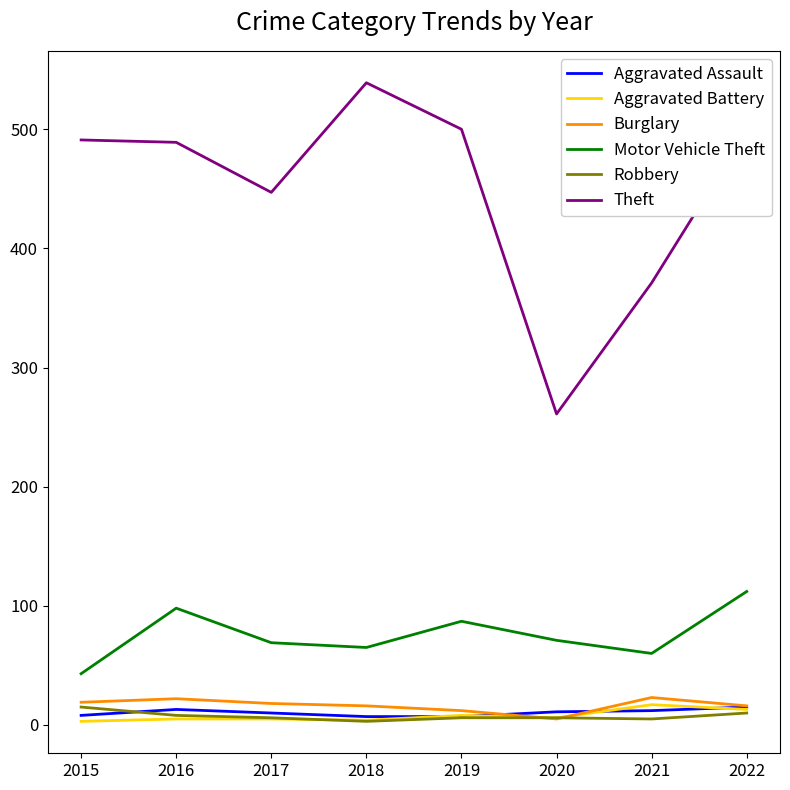

How many Aggravated Assault values are between 8 and 13?

5